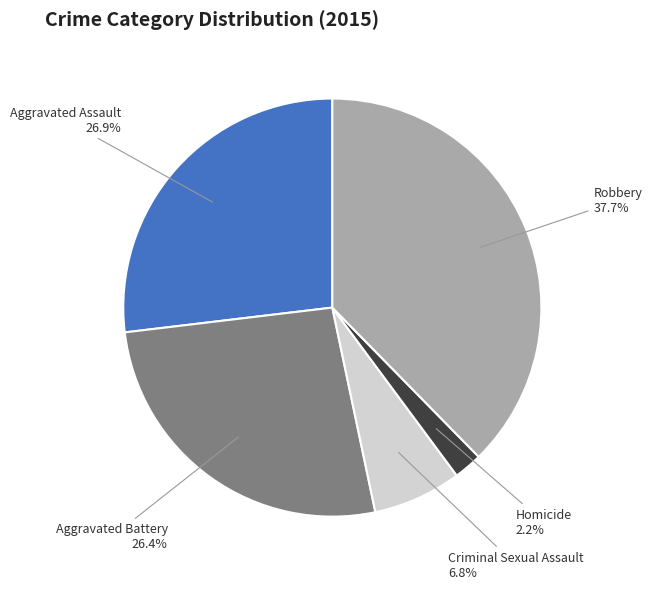

The Robbery slice represents 43% of the pie. True or false?

False